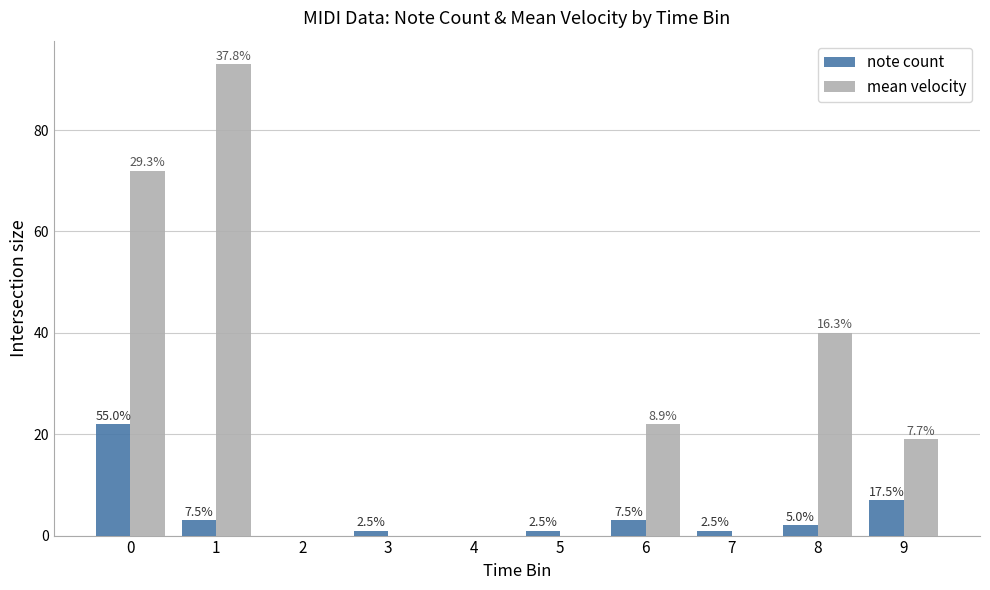

What are all the series names shown in the legend?

note count, mean velocity